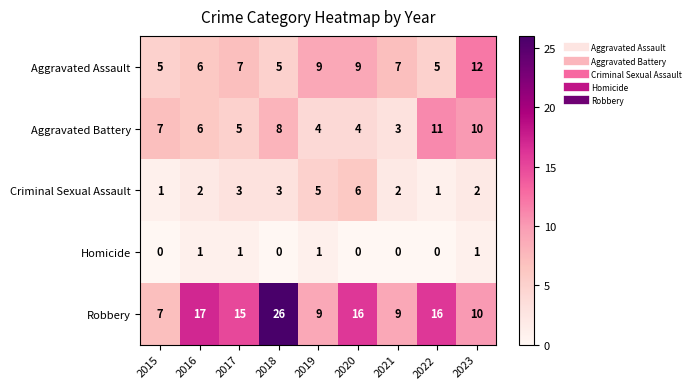

Which series has the widest spread of values?

Robbery